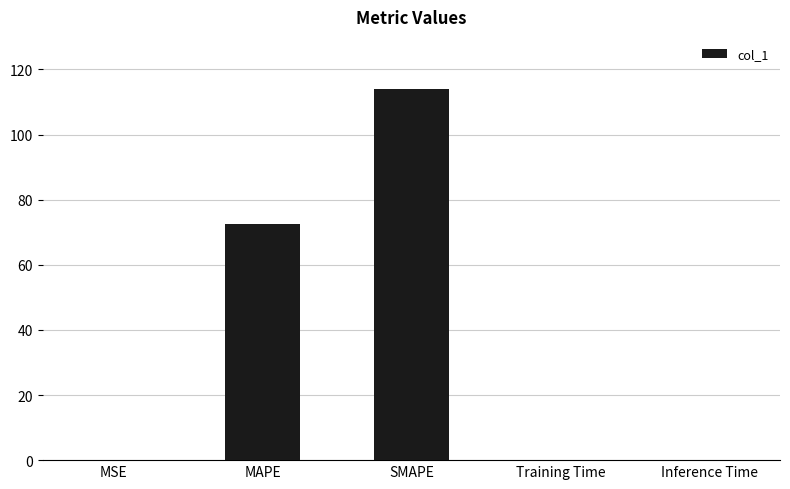

Between MAPE and SMAPE, which is larger?

SMAPE